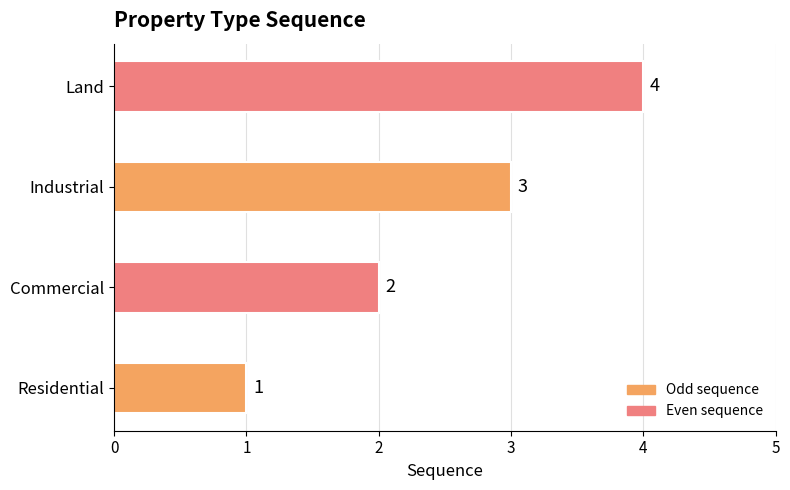

What is the difference between the second highest and second lowest values?

1